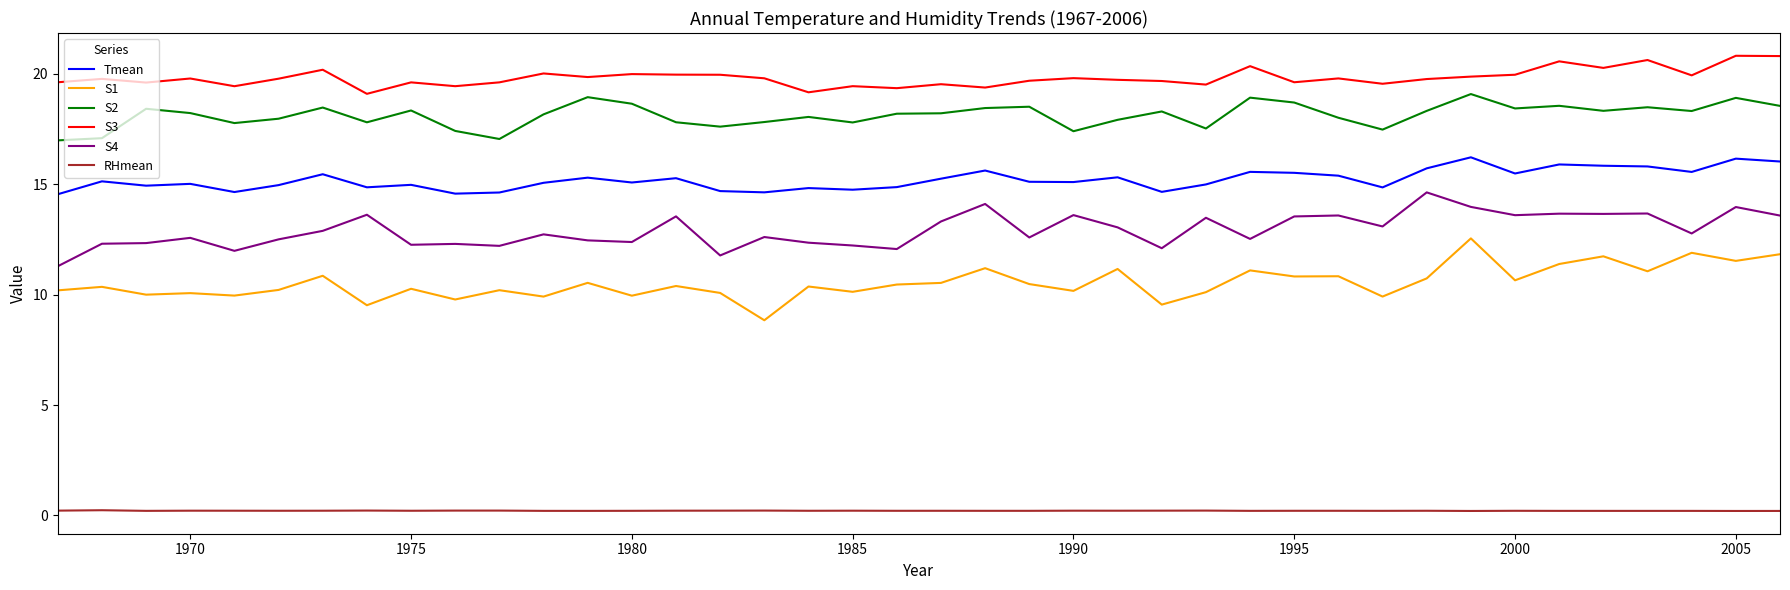

How many distinct data groups are displayed?

6